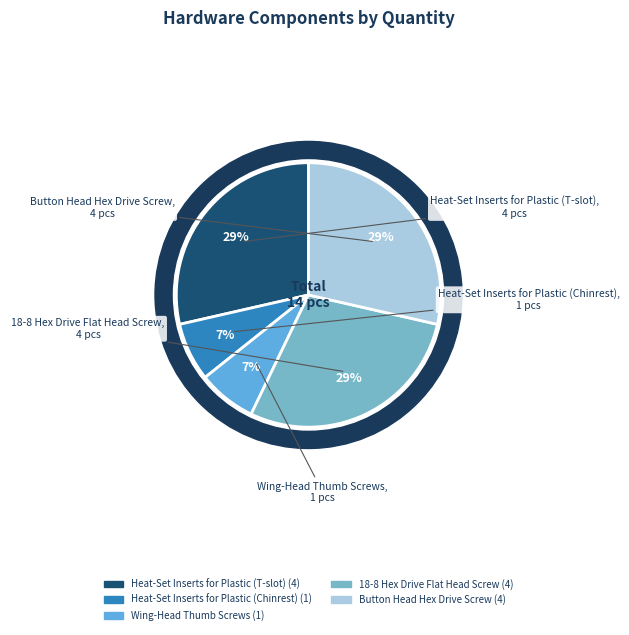

Is it true that 18-8 Hex Drive Flat Head Screw is 29% of the pie?

True